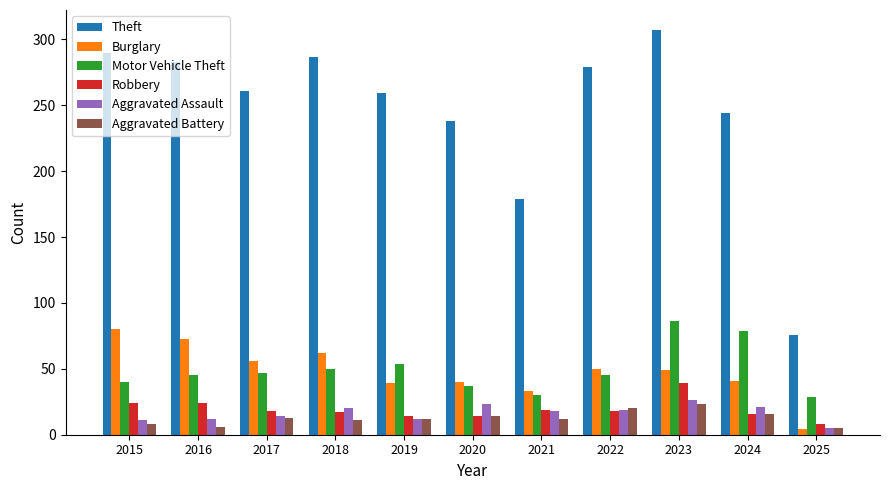

At which category is the sum across all series the highest?

2023